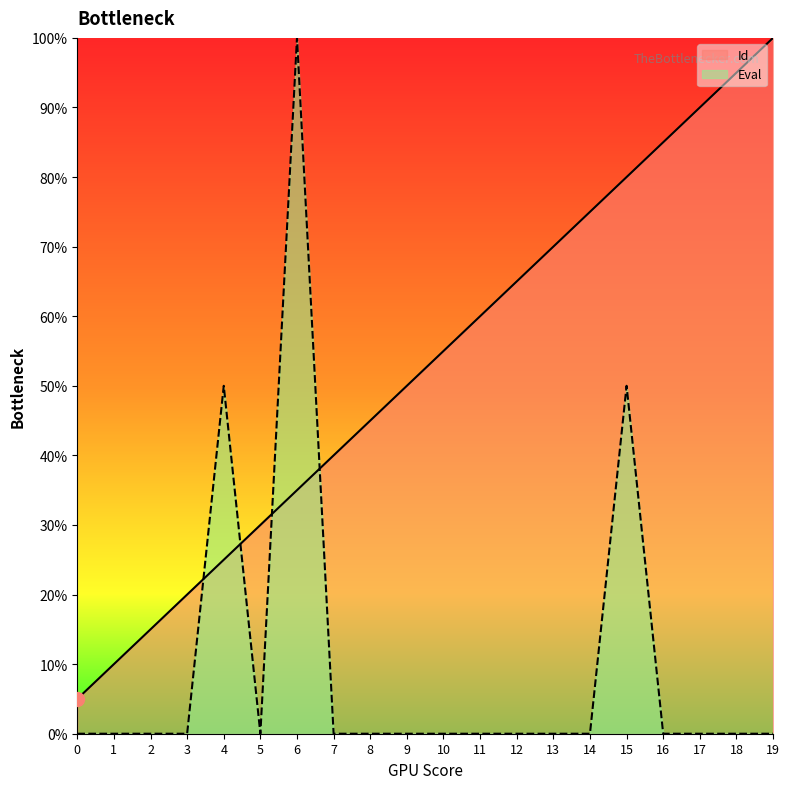

What are all the series names shown in the legend?

Id, Eval